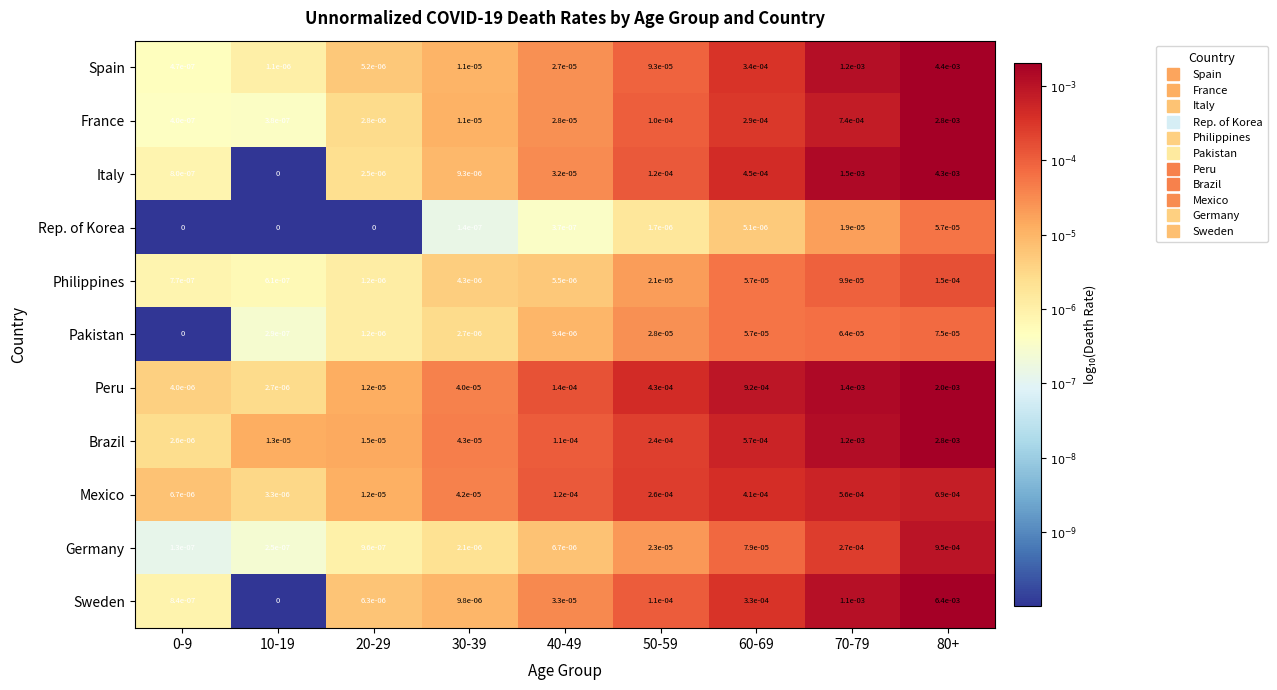

The Italy series shows 0.0 at 30-39. True or false?

True